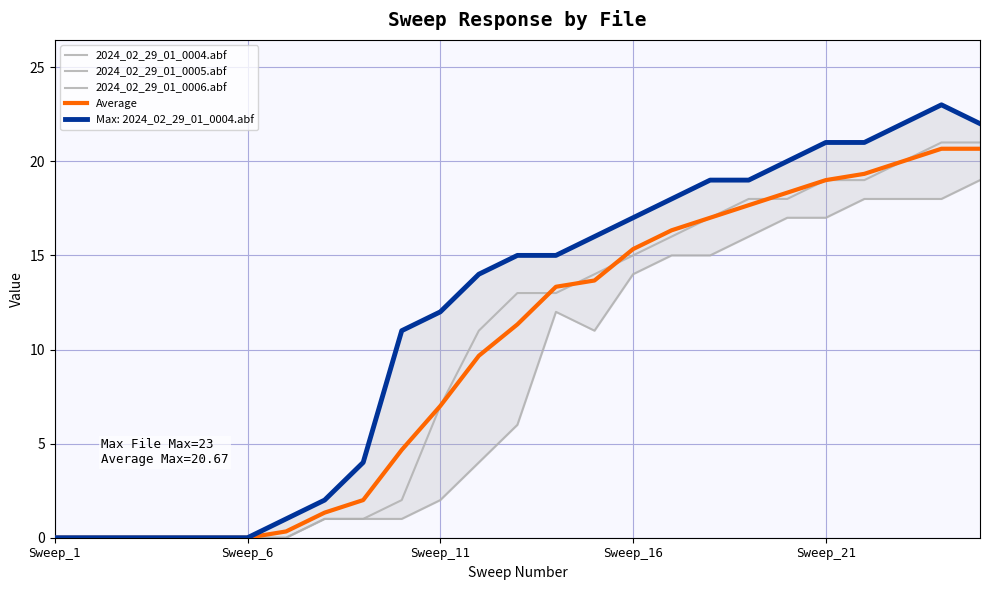

Reading right to left, what are all the values shown in this chart?

2024_02_29_01_0004.abf: 22.0	23.0	22.0	21.0	21.0	20.0	19.0	19.0	18.0	17.0	16.0	15.0	15.0	14.0	12.0	11.0	4.0	2.0	1.0	0.0	0.0	0.0	0.0	0.0	0.0
2024_02_29_01_0005.abf: 21.0	21.0	20.0	19.0	19.0	18.0	18.0	17.0	16.0	15.0	14.0	13.0	13.0	11.0	7.0	2.0	1.0	1.0	0.0	0.0	0.0	0.0	0.0	0.0	0.0
2024_02_29_01_0006.abf: 19.0	18.0	18.0	18.0	17.0	17.0	16.0	15.0	15.0	14.0	11.0	12.0	6.0	4.0	2.0	1.0	1.0	1.0	0.0	0.0	0.0	0.0	0.0	0.0	0.0
Average: 20.7	20.7	20.0	19.3	19.0	18.3	17.7	17.0	16.3	15.3	13.7	13.3	11.3	9.7	7.0	4.7	2.0	1.3	0.3	0.0	0.0	0.0	0.0	0.0	0.0